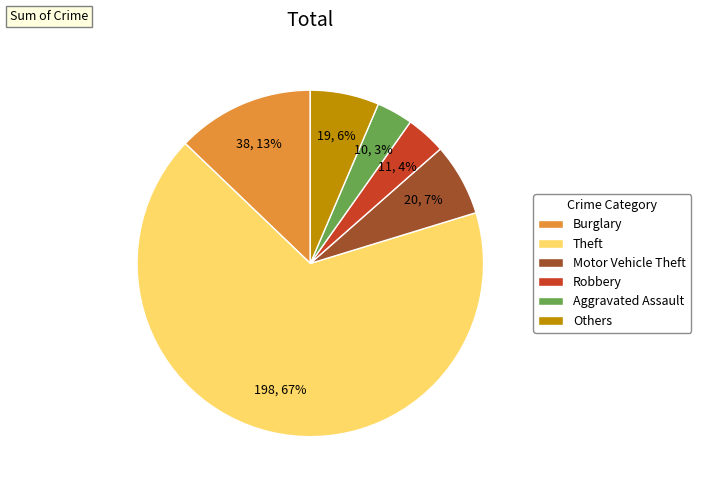

To the nearest percent, what is the combined percentage of Aggravated Assault and Burglary?

16%